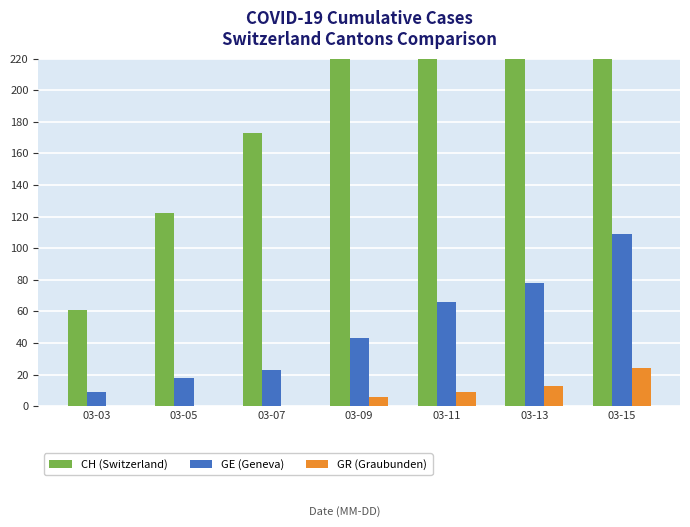

What is the value of the GE (Geneva) bar at the 2nd from the left?

18